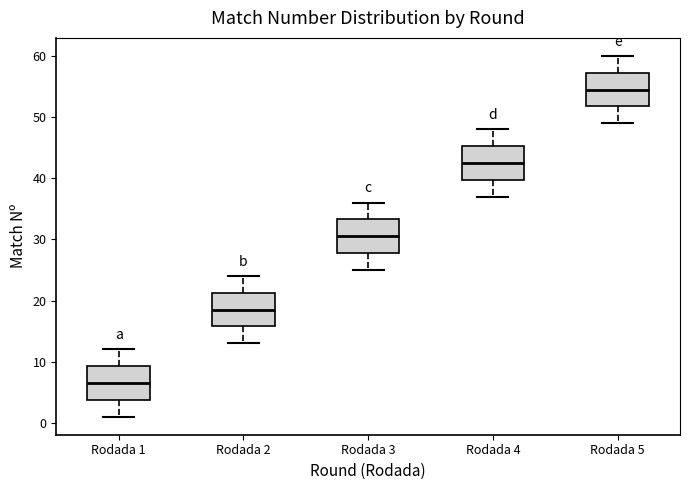

Reading left to right, read every box against the y-axis: the position of its median line, the range the box covers, and the ends of its whiskers. The values are not printed on the chart, so give them approximately, as read against the axis.

Rodada 1: median 7, box 4 to 9, whiskers 1 to 12
Rodada 2: median 19, box 16 to 21, whiskers 13 to 24
Rodada 3: median 31, box 28 to 33, whiskers 25 to 36
Rodada 4: median 43, box 40 to 45, whiskers 37 to 48
Rodada 5: median 55, box 52 to 57, whiskers 49 to 60